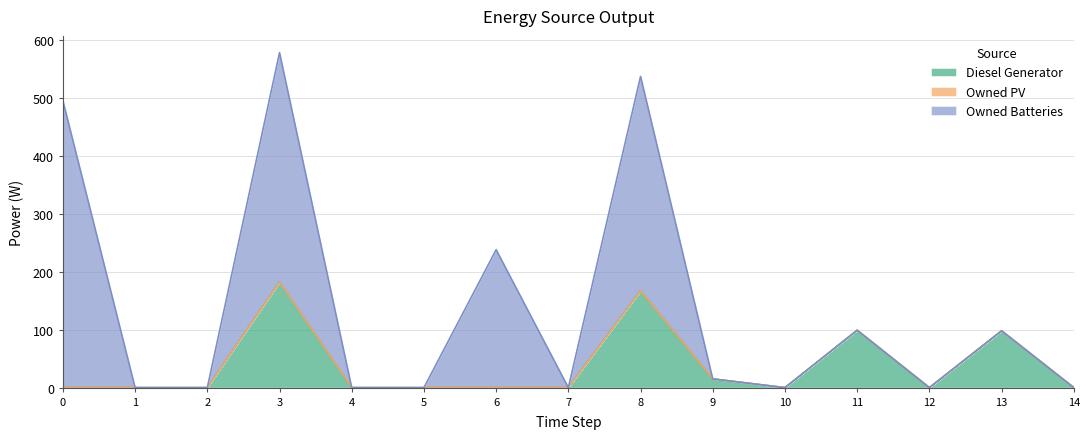

True or false: Owned Batteries and Owned PV cross at least once.

False